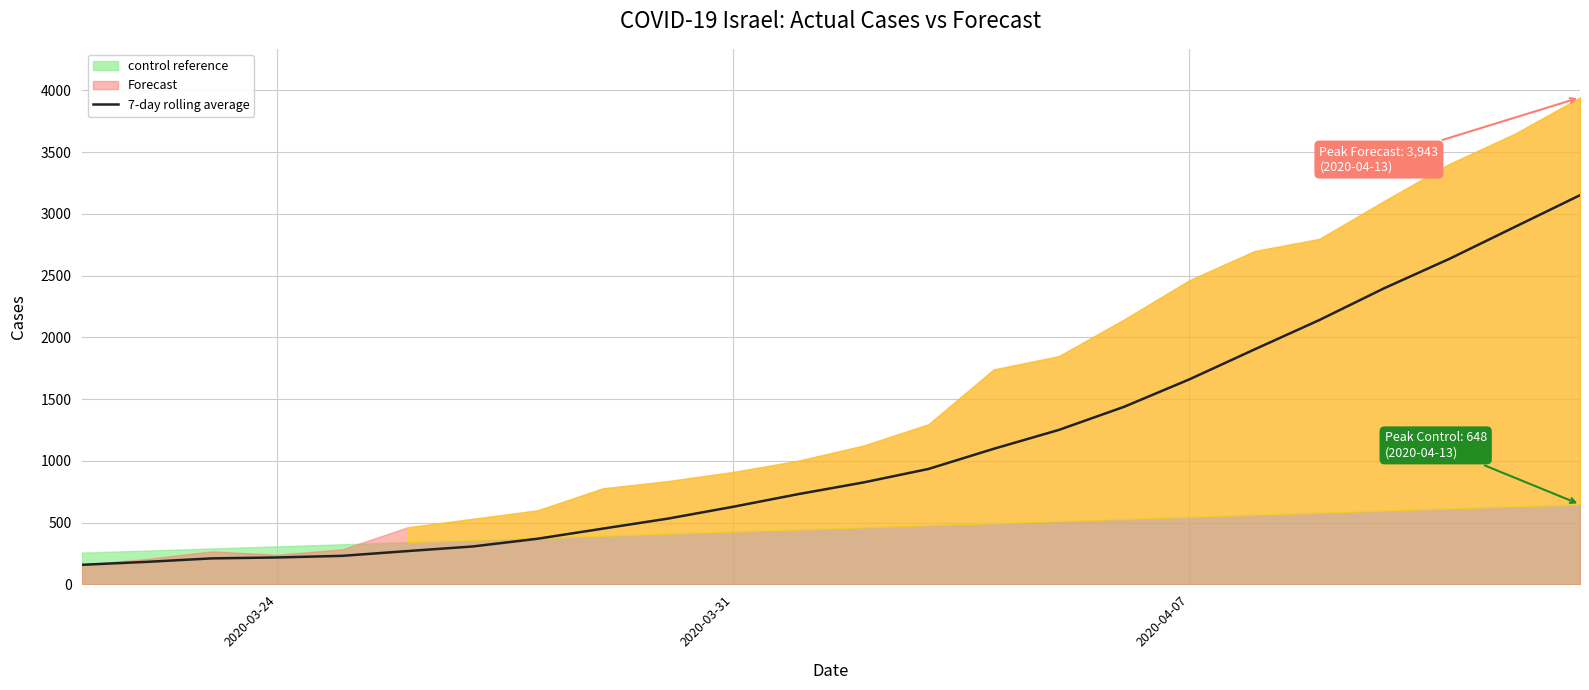

What is the minimum value for 7-day rolling average?

158.8